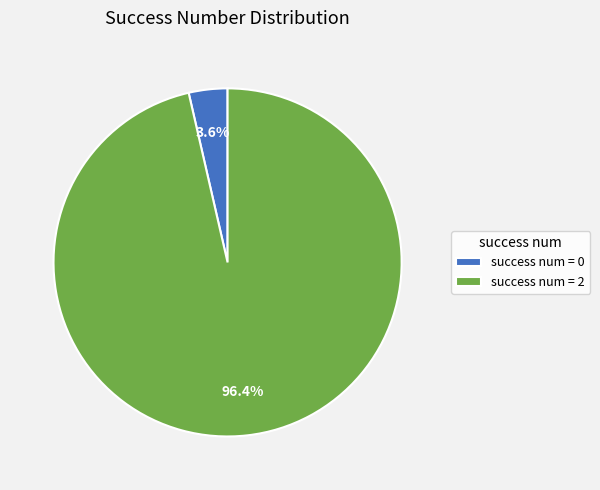

Does success num = 2 account for over 50% of the chart?

Yes